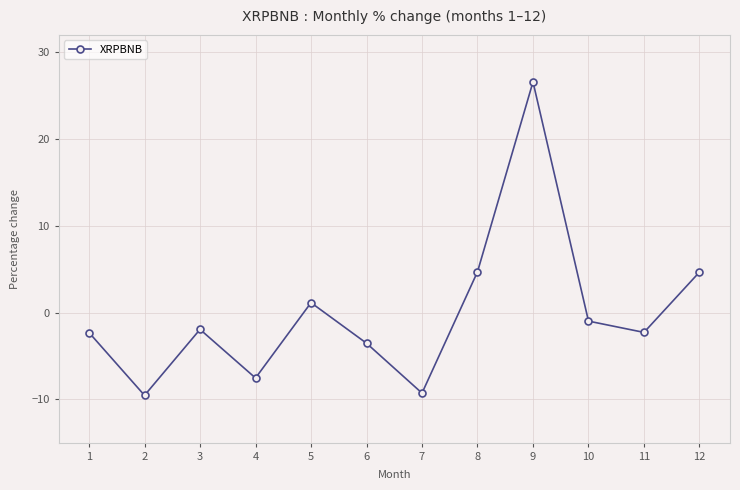

What is the value of the 9th point from the left?

26.6